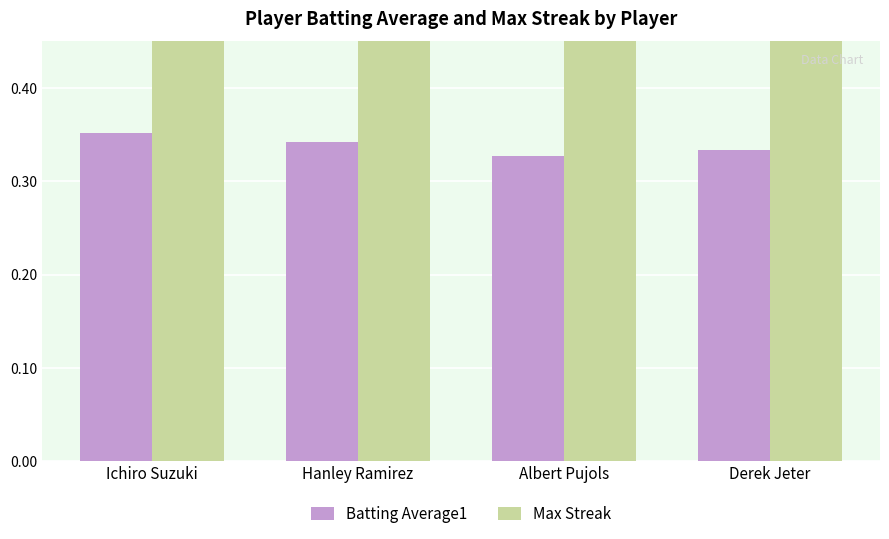

At which label is Batting Average1 closest to 0?

Albert Pujols